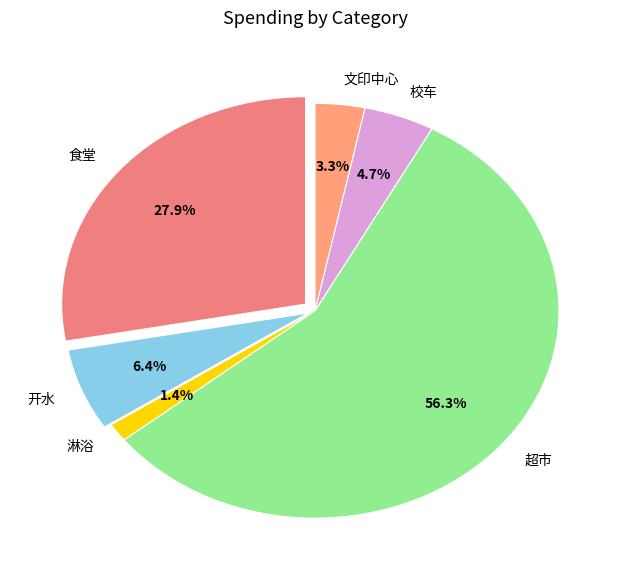

Which category accounts for the majority?

超市